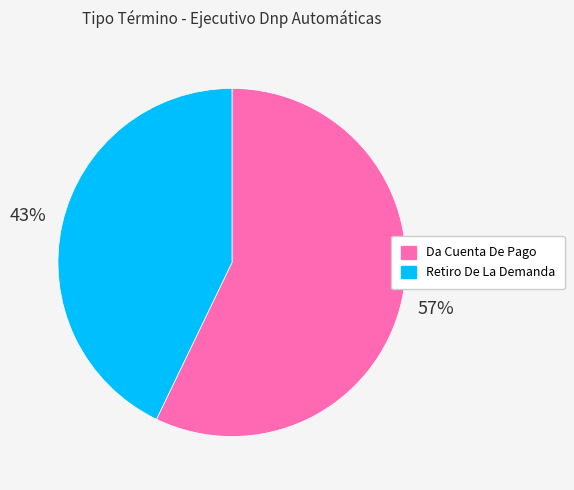

Which category has the smallest portion of the pie?

Retiro De La Demanda